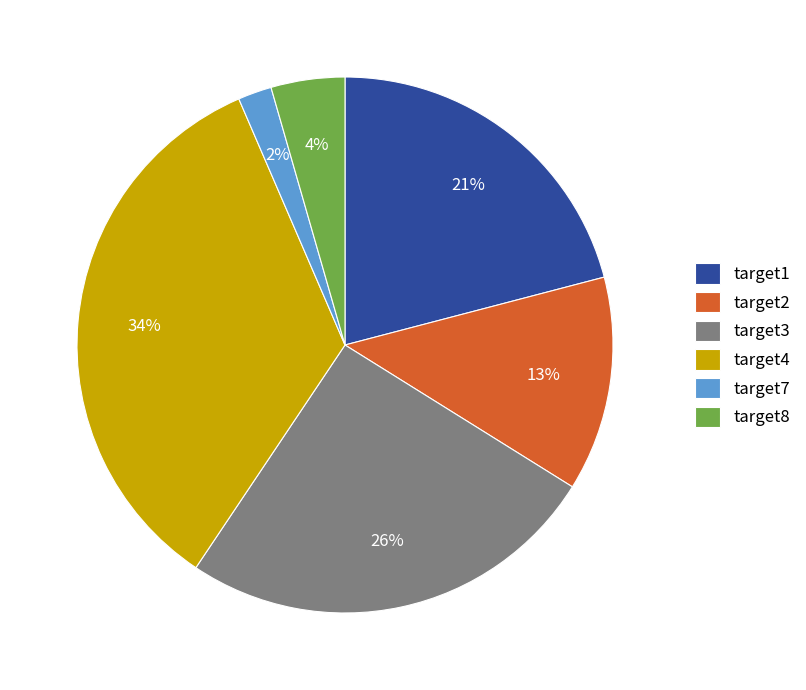

How many slices are in this pie chart?

6